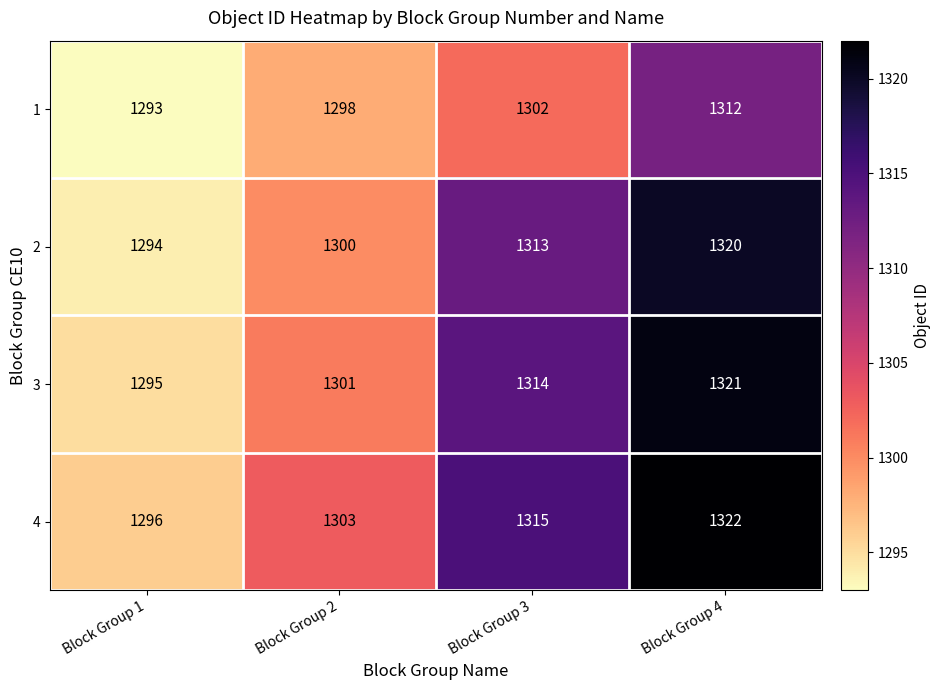

The value of 1 at Block Group 1 is 269. True or false?

False